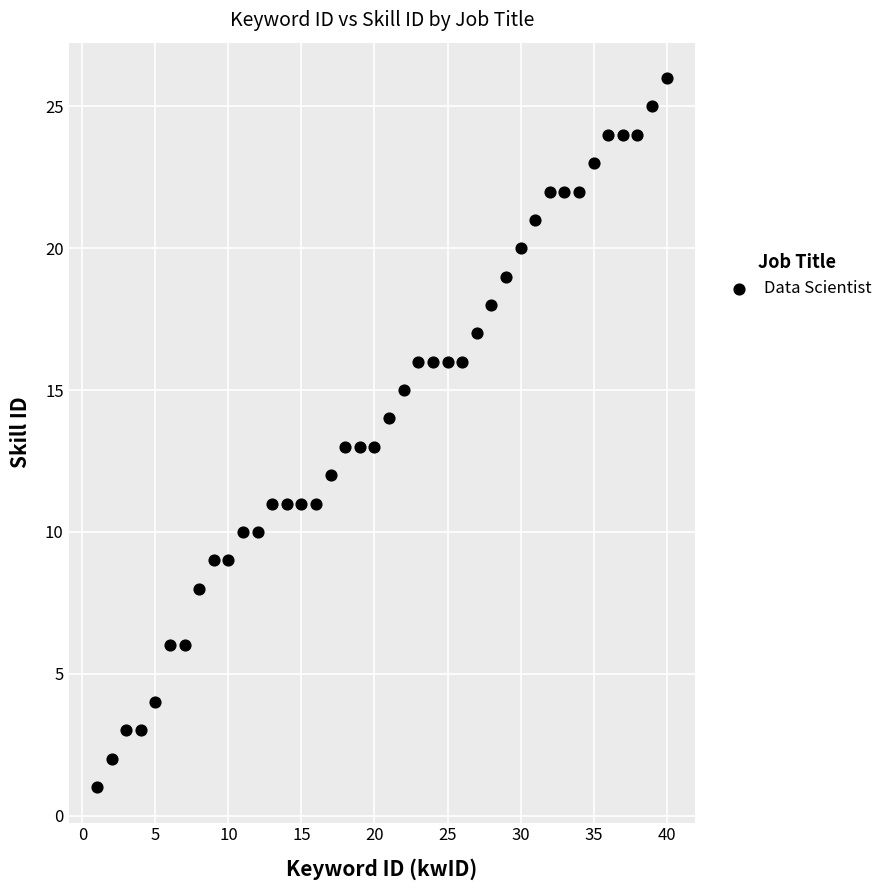

What is the range of X values (max minus min)?

39